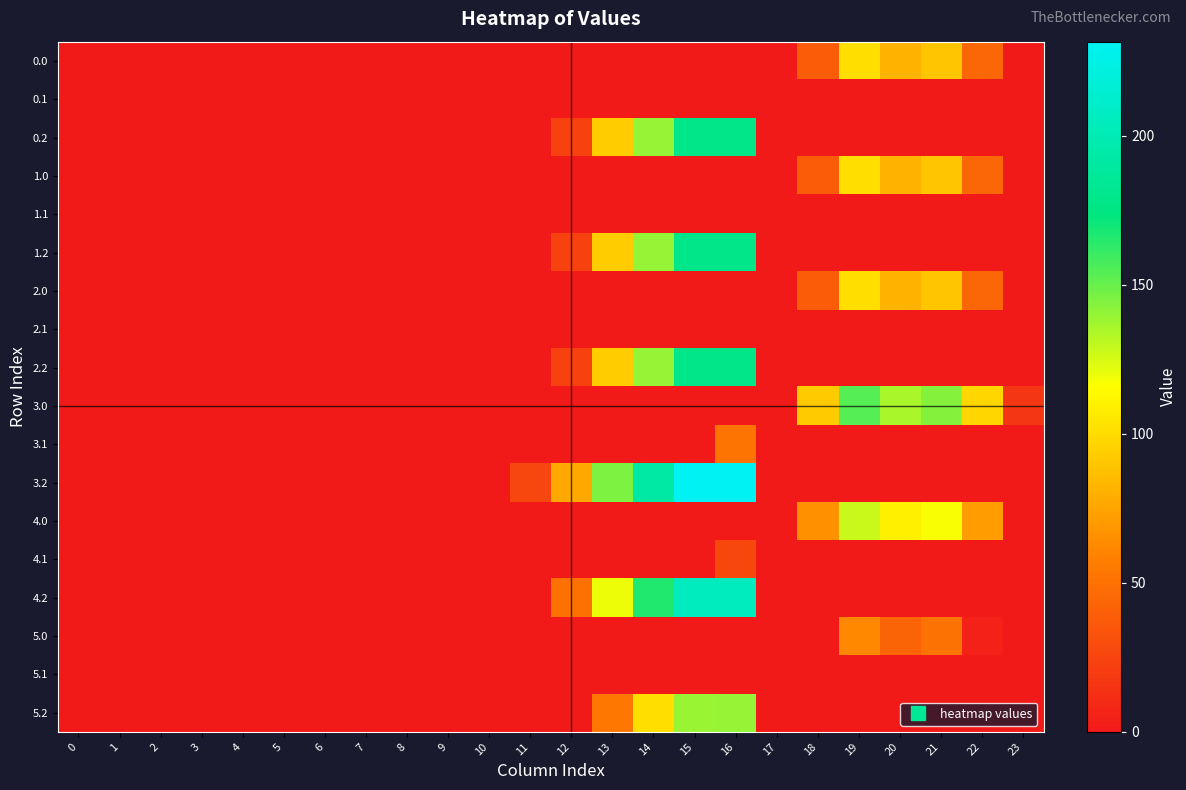

Reading left to right, extract all data points from this chart.

0.0: 0=0.0	1=0.0	2=0.0	3=0.0	4=0.0	5=0.0	6=0.0	7=0.0	8=0.0	9=0.0	10=0.0	11=0.0	12=0.0	13=0.0	14=0.0	15=0.0	16=0.0	17=0.0	18=38.7	19=101.2	20=81.9	21=90.4	22=44.3	23=0.0
0.1: 0=0.0	1=0.0	2=0.0	3=0.0	4=0.0	5=0.0	6=0.0	7=0.0	8=0.0	9=0.0	10=0.0	11=0.0	12=0.0	13=0.0	14=0.0	15=0.0	16=0.0	17=0.0	18=0.0	19=0.0	20=0.0	21=0.0	22=0.0	23=0.0
0.2: 0=0.0	1=0.0	2=0.0	3=0.0	4=0.0	5=0.0	6=0.0	7=0.0	8=0.0	9=0.0	10=0.0	11=0.0	12=23.2	13=92.4	14=139.4	15=177.8	16=178.6	17=0.0	18=0.0	19=0.0	20=0.0	21=0.0	22=0.0	23=0.0
1.0: 0=0.0	1=0.0	2=0.0	3=0.0	4=0.0	5=0.0	6=0.0	7=0.0	8=0.0	9=0.0	10=0.0	11=0.0	12=0.0	13=0.0	14=0.0	15=0.0	16=0.0	17=0.0	18=38.7	19=101.2	20=81.9	21=90.4	22=44.3	23=0.0
1.1: 0=0.0	1=0.0	2=0.0	3=0.0	4=0.0	5=0.0	6=0.0	7=0.0	8=0.0	9=0.0	10=0.0	11=0.0	12=0.0	13=0.0	14=0.0	15=0.0	16=0.0	17=0.0	18=0.0	19=0.0	20=0.0	21=0.0	22=0.0	23=0.0
1.2: 0=0.0	1=0.0	2=0.0	3=0.0	4=0.0	5=0.0	6=0.0	7=0.0	8=0.0	9=0.0	10=0.0	11=0.0	12=23.2	13=92.4	14=139.4	15=177.8	16=178.6	17=0.0	18=0.0	19=0.0	20=0.0	21=0.0	22=0.0	23=0.0
2.0: 0=0.0	1=0.0	2=0.0	3=0.0	4=0.0	5=0.0	6=0.0	7=0.0	8=0.0	9=0.0	10=0.0	11=0.0	12=0.0	13=0.0	14=0.0	15=0.0	16=0.0	17=0.0	18=38.7	19=101.2	20=81.9	21=90.4	22=44.3	23=0.0
2.1: 0=0.0	1=0.0	2=0.0	3=0.0	4=0.0	5=0.0	6=0.0	7=0.0	8=0.0	9=0.0	10=0.0	11=0.0	12=0.0	13=0.0	14=0.0	15=0.0	16=0.0	17=0.0	18=0.0	19=0.0	20=0.0	21=0.0	22=0.0	23=0.0
2.2: 0=0.0	1=0.0	2=0.0	3=0.0	4=0.0	5=0.0	6=0.0	7=0.0	8=0.0	9=0.0	10=0.0	11=0.0	12=23.2	13=92.4	14=139.4	15=177.8	16=178.6	17=0.0	18=0.0	19=0.0	20=0.0	21=0.0	22=0.0	23=0.0
3.0: 0=0.0	1=0.0	2=0.0	3=0.0	4=0.0	5=0.0	6=0.0	7=0.0	8=0.0	9=0.0	10=0.0	11=0.0	12=0.0	13=0.0	14=0.0	15=0.0	16=0.0	17=0.0	18=91.7	19=154.2	20=134.9	21=143.4	22=97.3	23=16.3
3.1: 0=0.0	1=0.0	2=0.0	3=0.0	4=0.0	5=0.0	6=0.0	7=0.0	8=0.0	9=0.0	10=0.0	11=0.0	12=0.0	13=0.0	14=0.0	15=0.0	16=52.3	17=0.0	18=0.0	19=0.0	20=0.0	21=0.0	22=0.0	23=0.0
3.2: 0=0.0	1=0.0	2=0.0	3=0.0	4=0.0	5=0.0	6=0.0	7=0.0	8=0.0	9=0.0	10=0.0	11=25.6	12=76.2	13=145.4	14=192.4	15=230.8	16=231.6	17=0.0	18=0.0	19=0.0	20=0.0	21=0.0	22=0.0	23=0.0
4.0: 0=0.0	1=0.0	2=0.0	3=0.0	4=0.0	5=0.0	6=0.0	7=0.0	8=0.0	9=0.0	10=0.0	11=0.0	12=0.0	13=0.0	14=0.0	15=0.0	16=0.0	17=0.0	18=65.7	19=128.2	20=108.9	21=117.4	22=71.3	23=0.0
4.1: 0=0.0	1=0.0	2=0.0	3=0.0	4=0.0	5=0.0	6=0.0	7=0.0	8=0.0	9=0.0	10=0.0	11=0.0	12=0.0	13=0.0	14=0.0	15=0.0	16=26.3	17=0.0	18=0.0	19=0.0	20=0.0	21=0.0	22=0.0	23=0.0
4.2: 0=0.0	1=0.0	2=0.0	3=0.0	4=0.0	5=0.0	6=0.0	7=0.0	8=0.0	9=0.0	10=0.0	11=0.0	12=50.2	13=119.4	14=166.4	15=204.8	16=205.6	17=0.0	18=0.0	19=0.0	20=0.0	21=0.0	22=0.0	23=0.0
5.0: 0=0.0	1=0.0	2=0.0	3=0.0	4=0.0	5=0.0	6=0.0	7=0.0	8=0.0	9=0.0	10=0.0	11=0.0	12=0.0	13=0.0	14=0.0	15=0.0	16=0.0	17=0.0	18=0.0	19=62.2	20=42.9	21=51.4	22=5.3	23=0.0
5.1: 0=0.0	1=0.0	2=0.0	3=0.0	4=0.0	5=0.0	6=0.0	7=0.0	8=0.0	9=0.0	10=0.0	11=0.0	12=0.0	13=0.0	14=0.0	15=0.0	16=0.0	17=0.0	18=0.0	19=0.0	20=0.0	21=0.0	22=0.0	23=0.0
5.2: 0=0.0	1=0.0	2=0.0	3=0.0	4=0.0	5=0.0	6=0.0	7=0.0	8=0.0	9=0.0	10=0.0	11=0.0	12=0.0	13=53.4	14=100.4	15=138.8	16=139.6	17=0.0	18=0.0	19=0.0	20=0.0	21=0.0	22=0.0	23=0.0